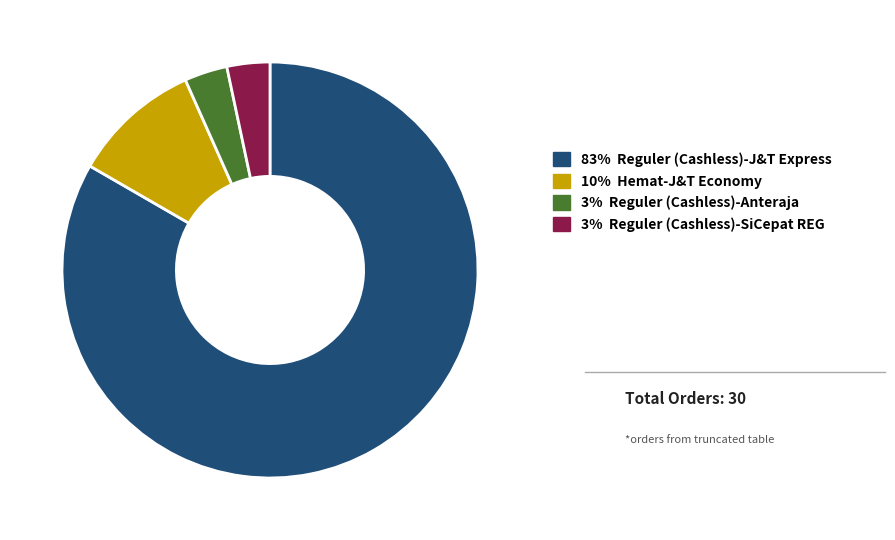

How many segments does this pie chart have?

4